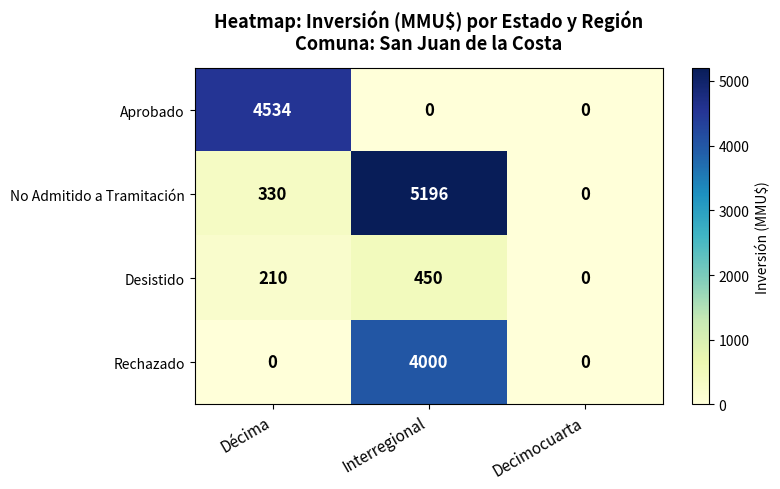

How many values in the Aprobado series exceed 0?

1